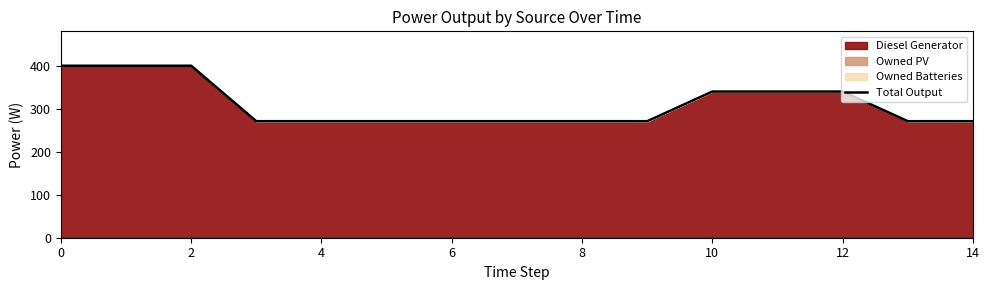

What is the ratio of the value at 4 to the value at 8?

1.0